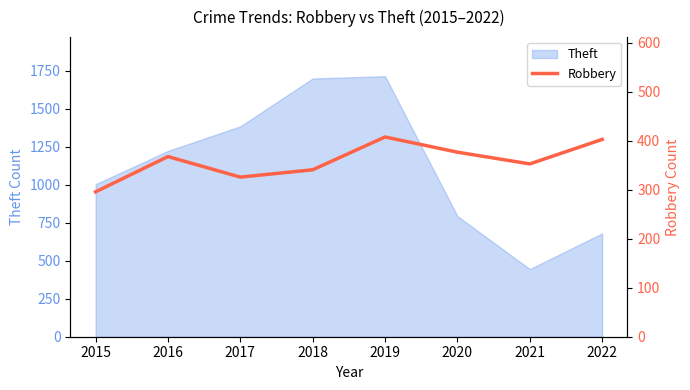

What is the minimum value shown in the chart?

296